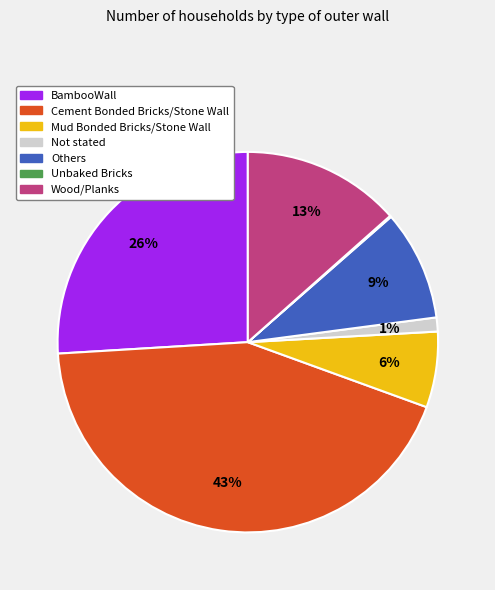

Which has a higher value, Mud Bonded Bricks/Stone Wall or Others?

Others